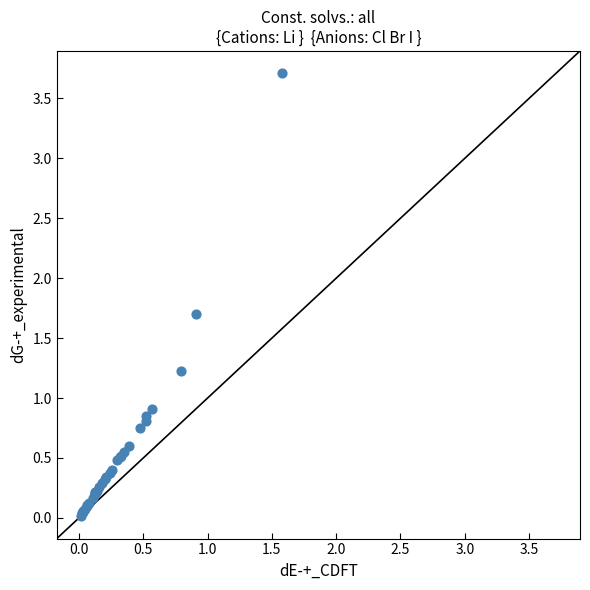

What Y value in the scatter plot is closest to 1?

0.9